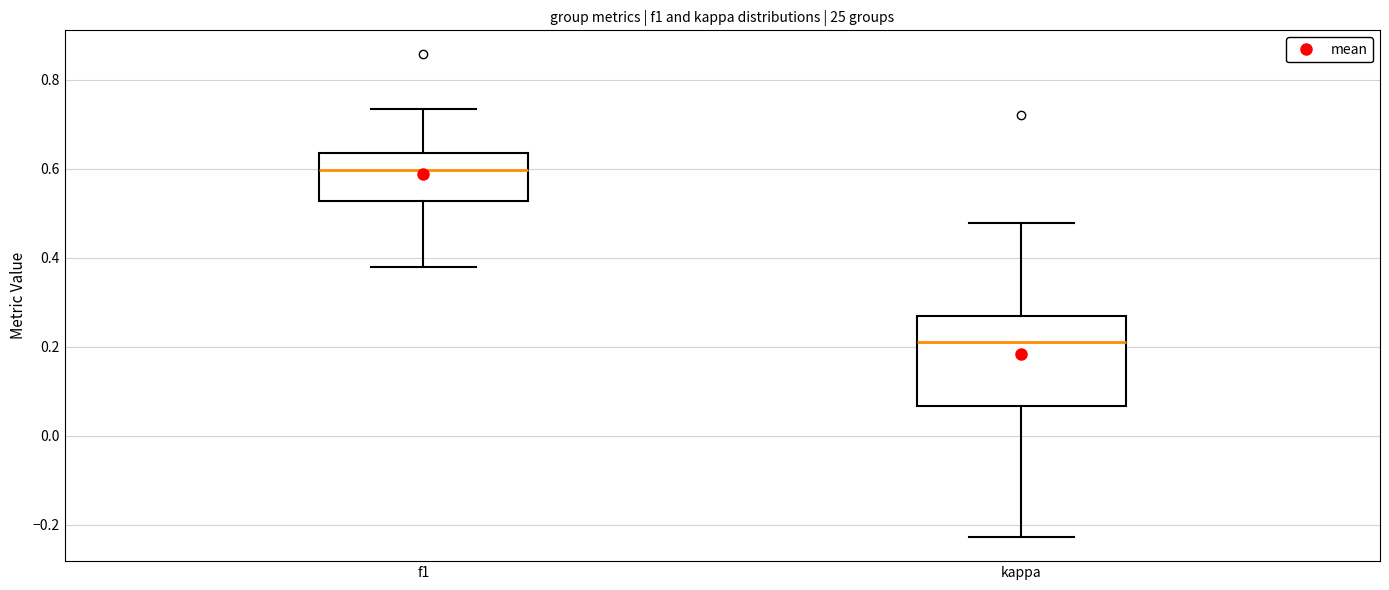

Comparing the boxes themselves (not the whiskers), which one is the tallest?

kappa